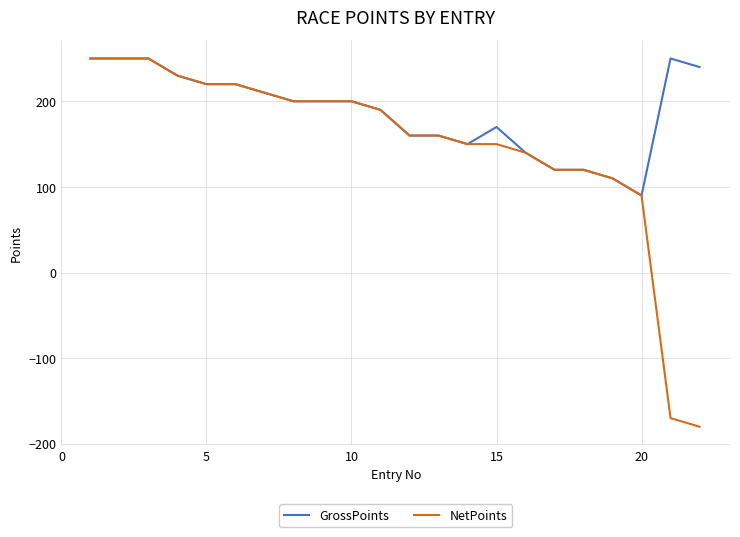

What is the difference between the maximum and second lowest values in the NetPoints series?

420